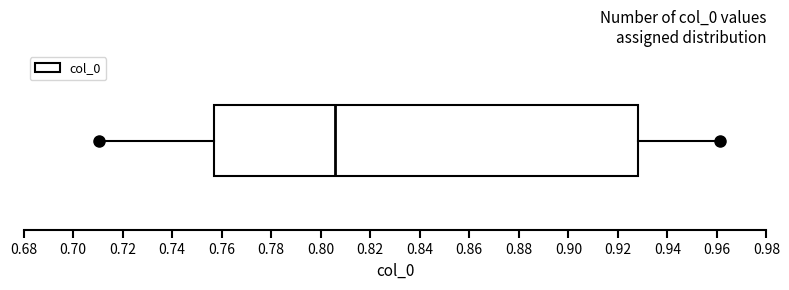

Transcribe this box plot: give where the median line is, the range the box spans, and where the two whiskers end, as read against the x-axis. The values are not printed on the chart, so give them approximately, as read against the axis.

median 0.806, box 0.758 to 0.928, whiskers 0.710 to 0.962